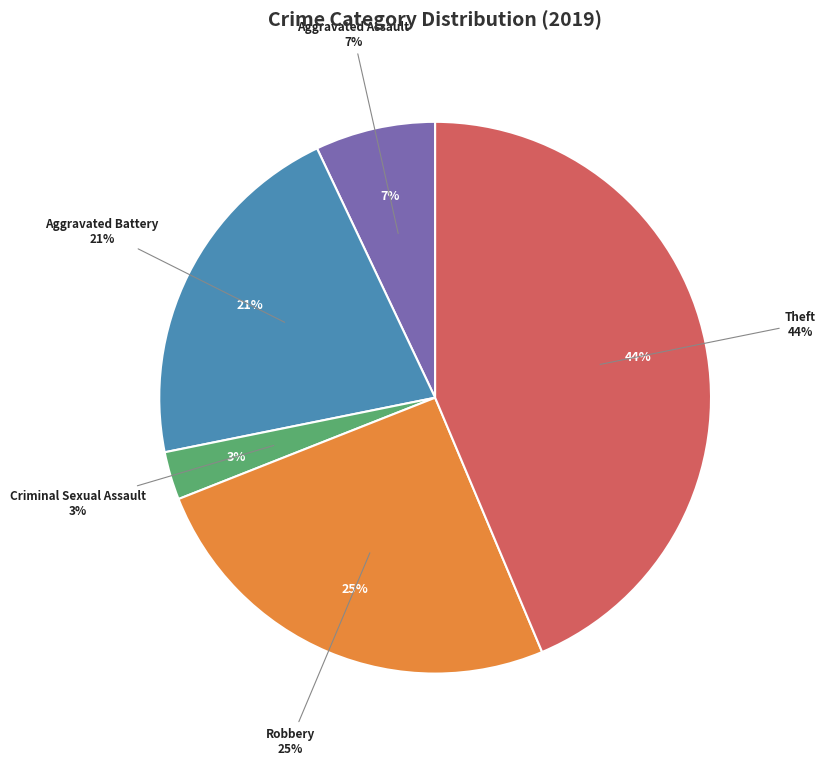

What percentage do Robbery and Aggravated Battery together represent?

46.5%